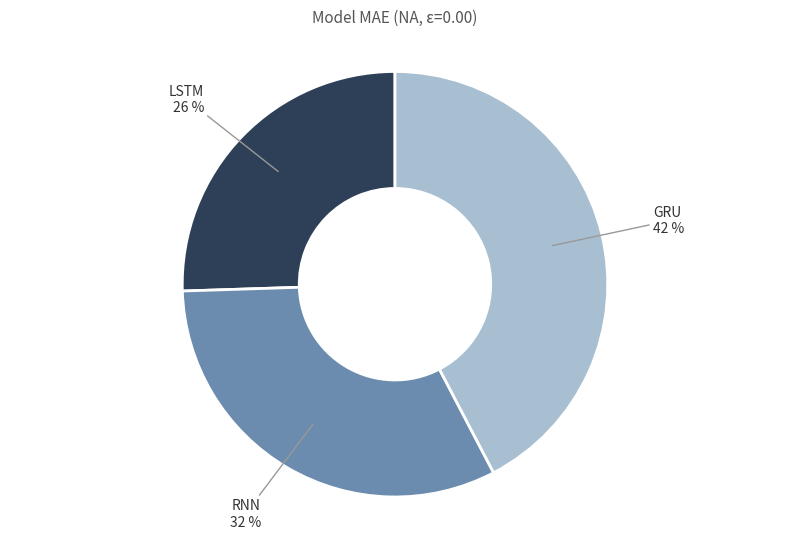

What percentage is the RNN slice, to the nearest percent?

32%